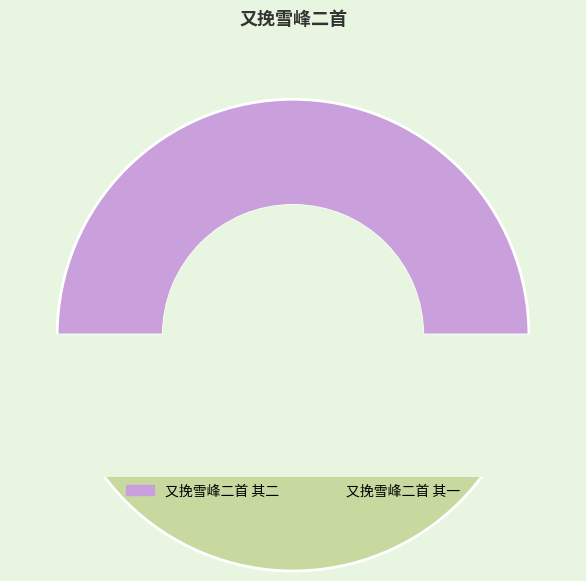

Which slice is the largest?

又挽雪峰二首 其二